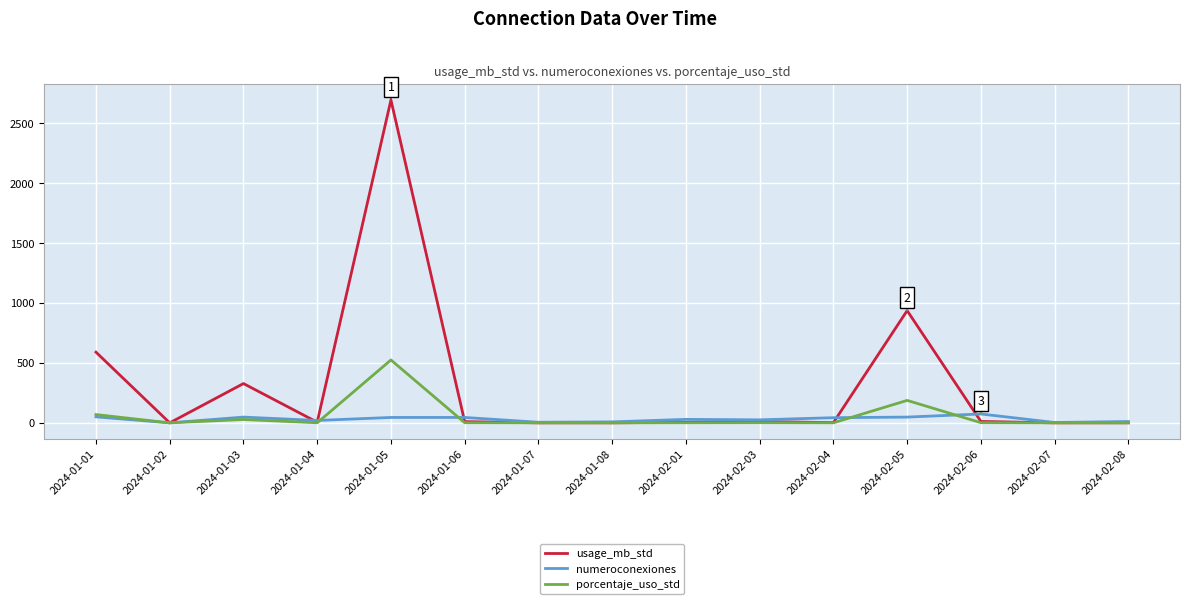

Does the chart have visible grid lines?

Yes